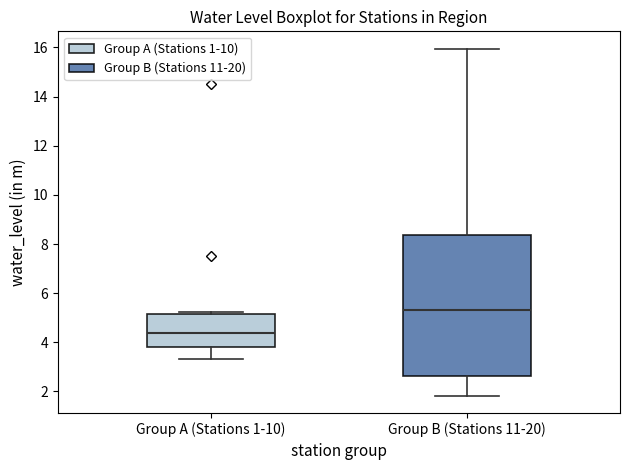

Comparing the boxes themselves (not the whiskers), which one is the tallest?

Group B (Stations 11-20)